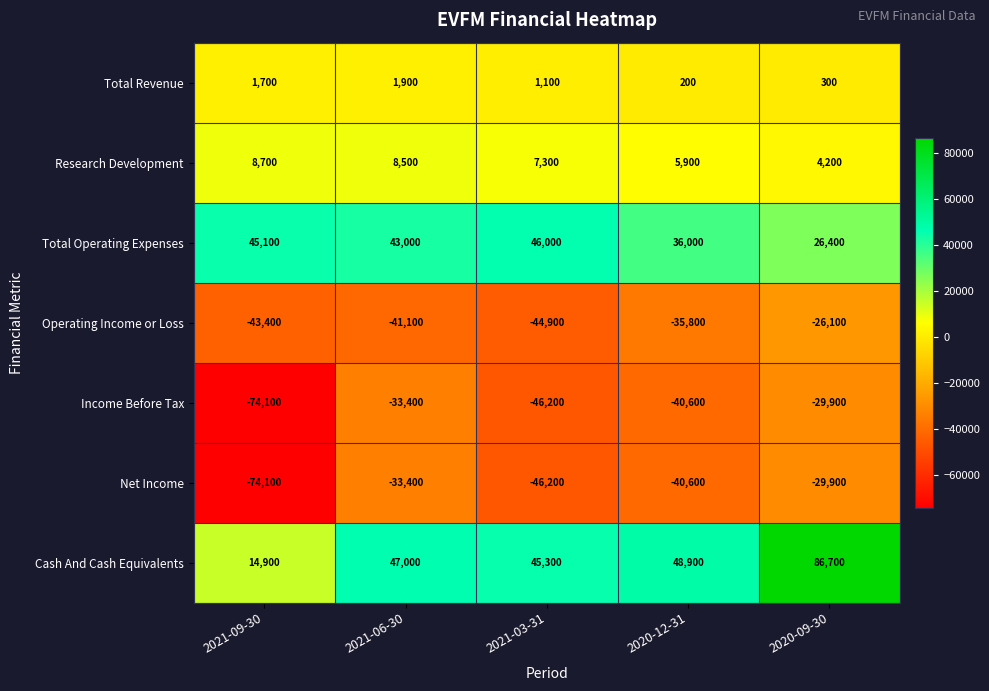

At which category does the chart reach its peak across all series?

2020-09-30